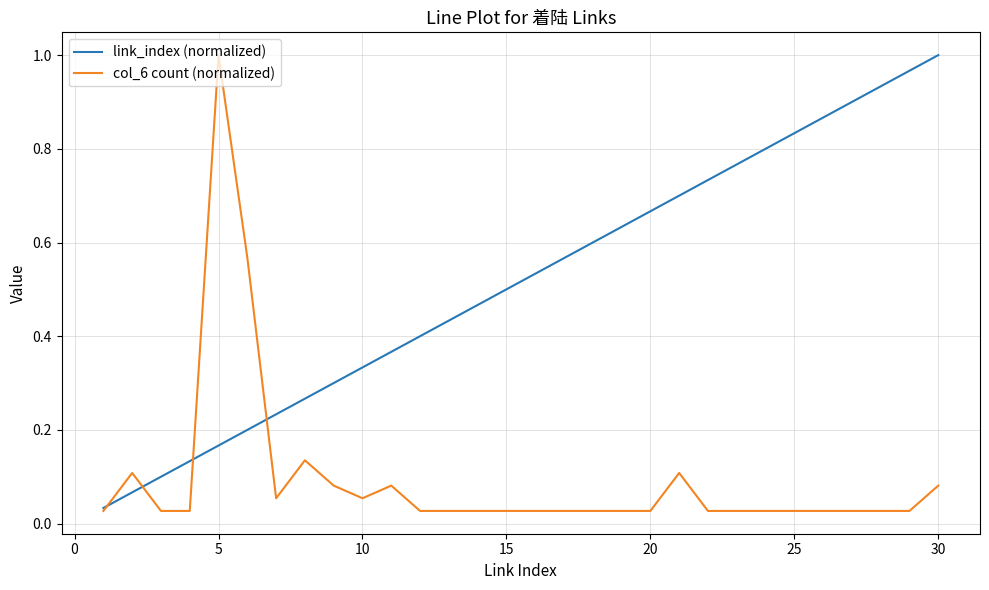

List the series in order of their overall mean, lowest first.

col_6 count (normalized), link_index (normalized)